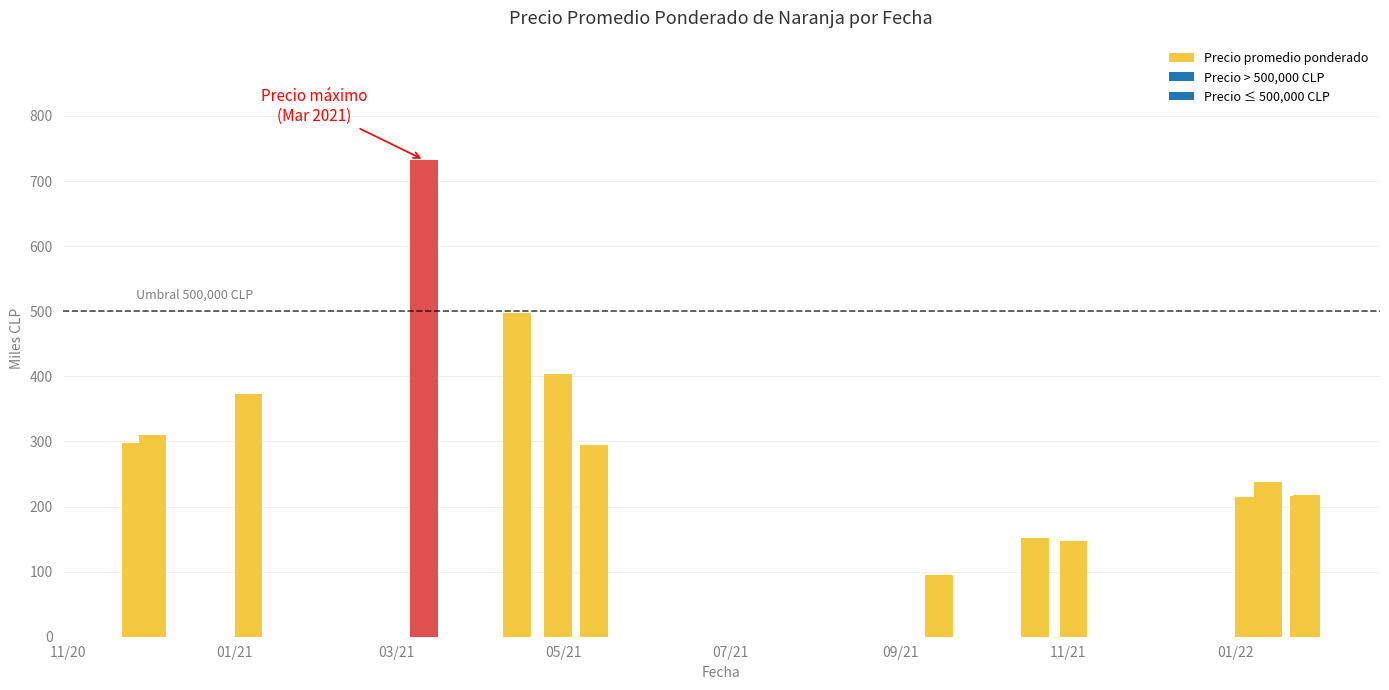

Does the chart contain any negative values?

No